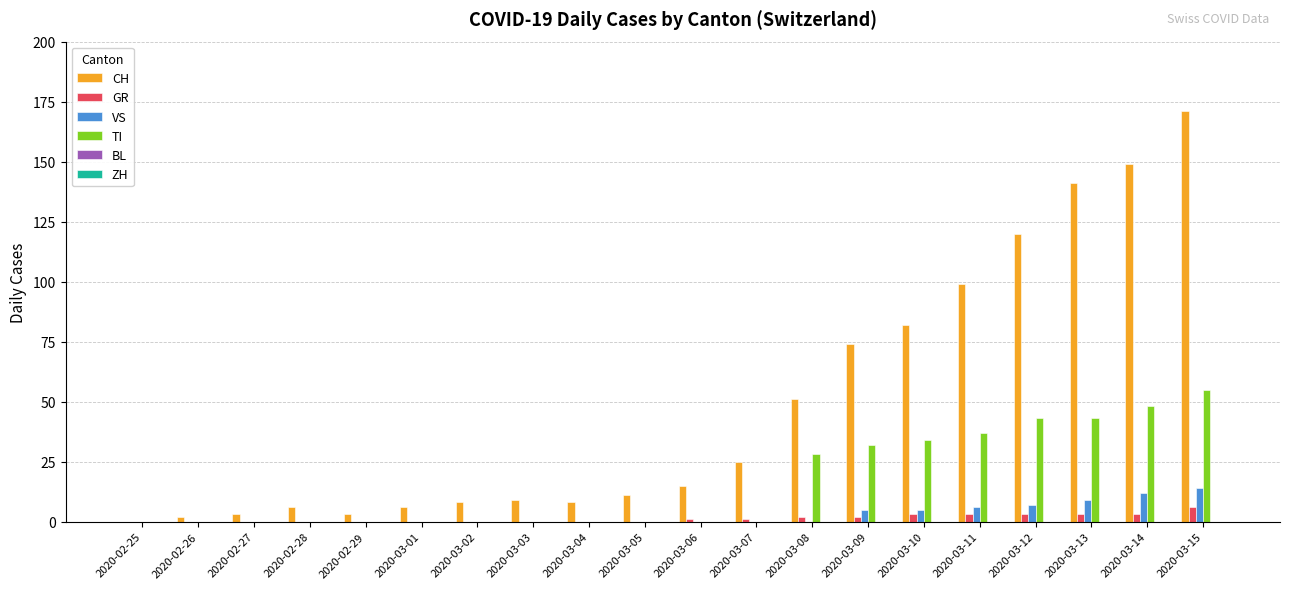

How many distinct data groups are displayed?

4